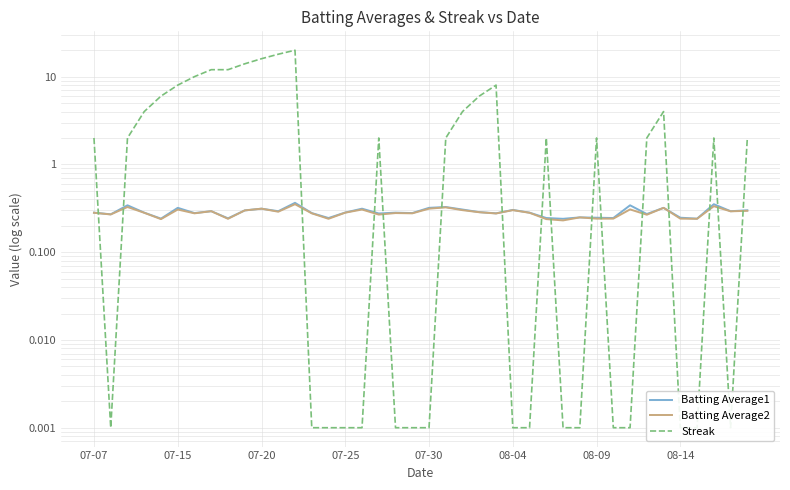

What are all the series names shown in the legend?

Batting Average1, Batting Average2, Streak